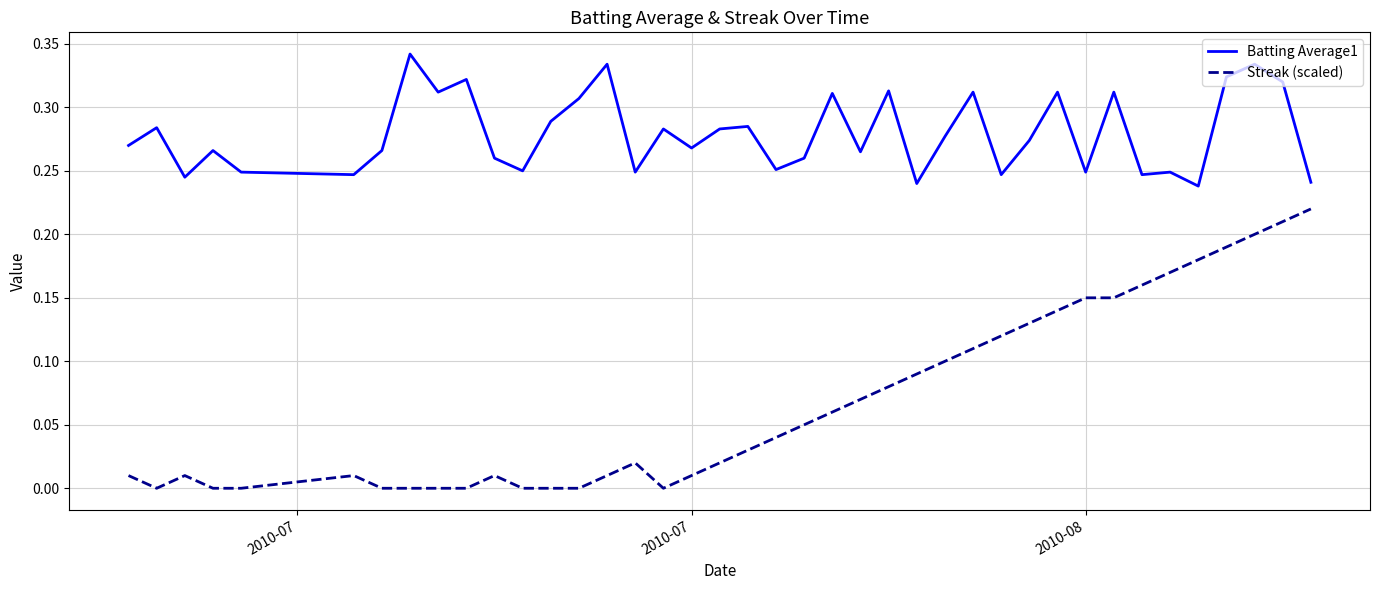

List the series in order of their overall mean, lowest first.

Streak (scaled), Batting Average1